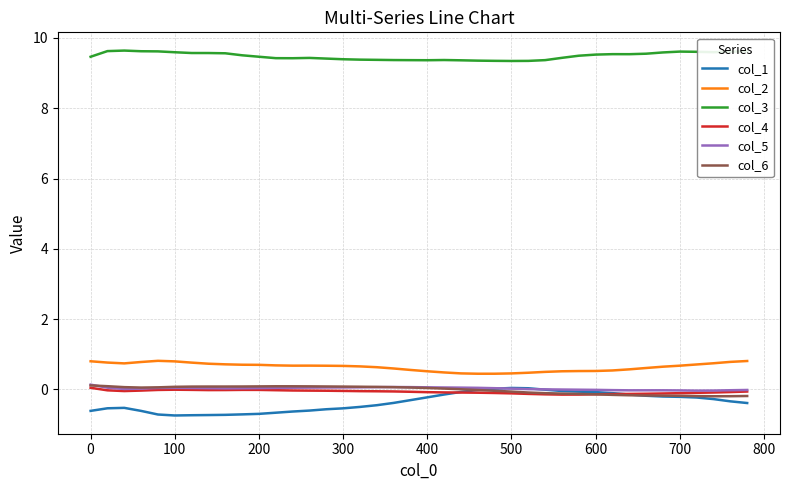

What is the lowest value of the col_1 series?

-0.7